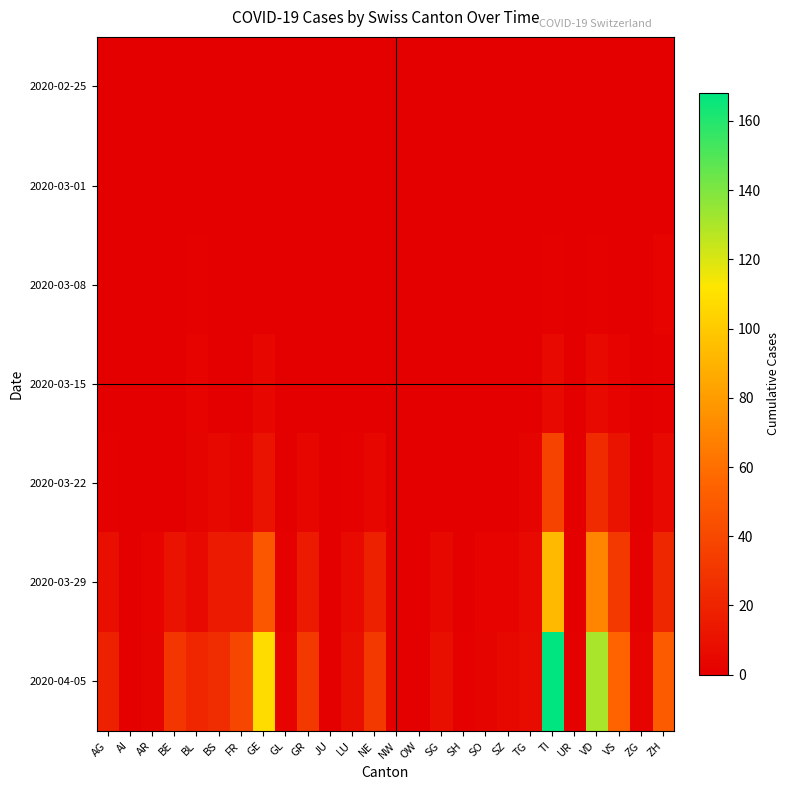

Which category has the highest value across all series?

TI